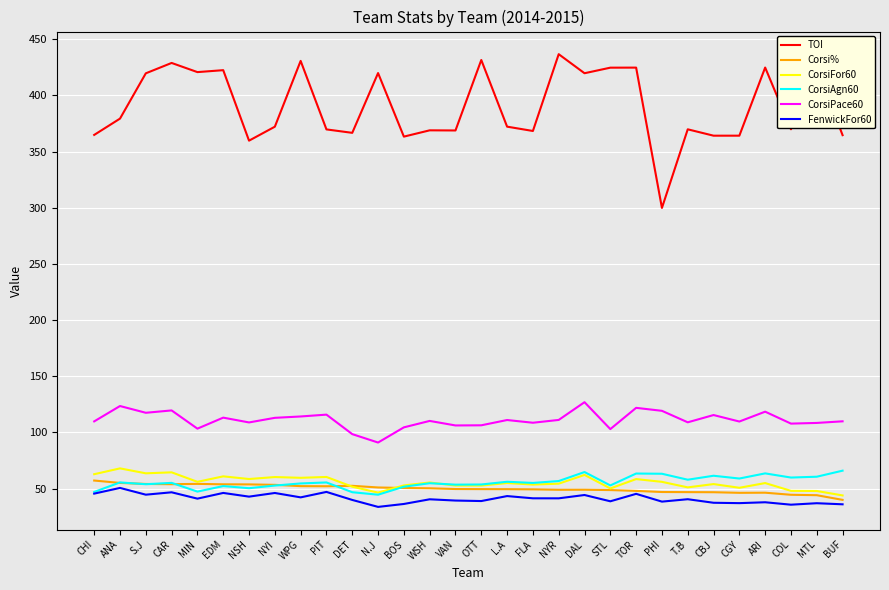

True or false: CorsiAgn60 and CorsiPace60 cross at least once.

False